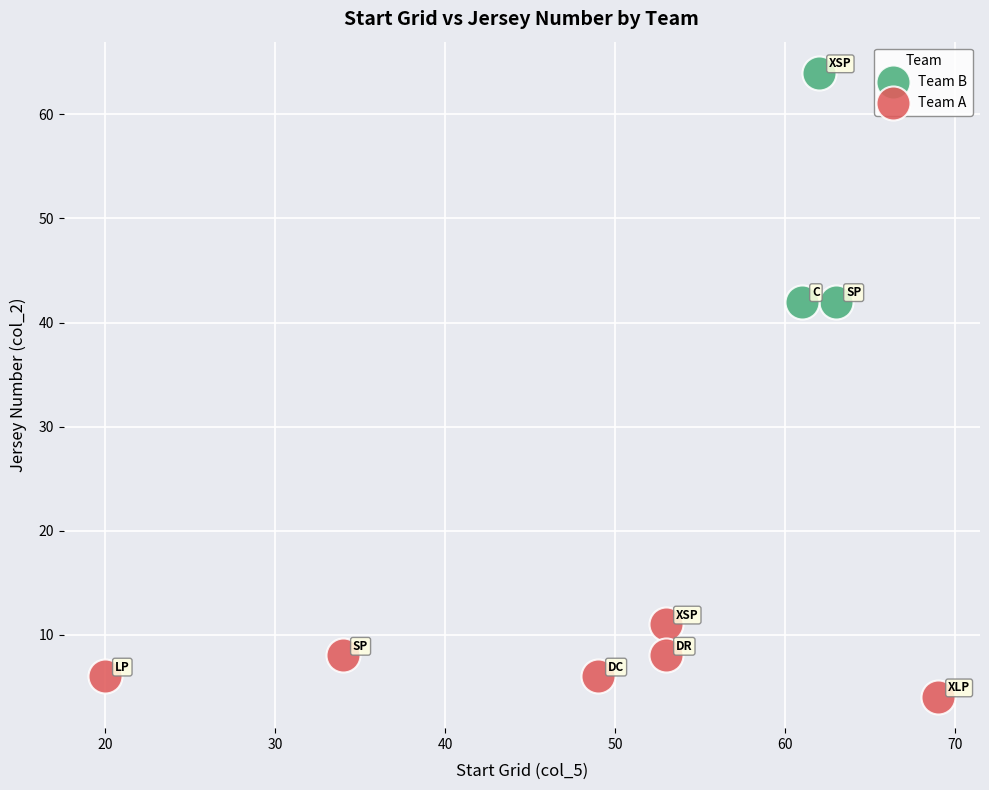

Which series reaches the maximum Y coordinate?

Team B